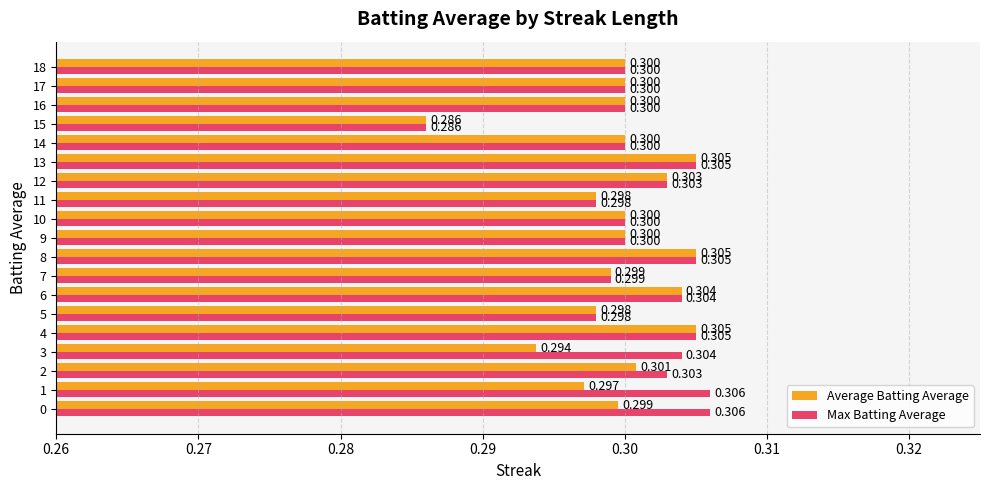

Rank the series by their average value, from highest to lowest.

Max Batting Average, Average Batting Average